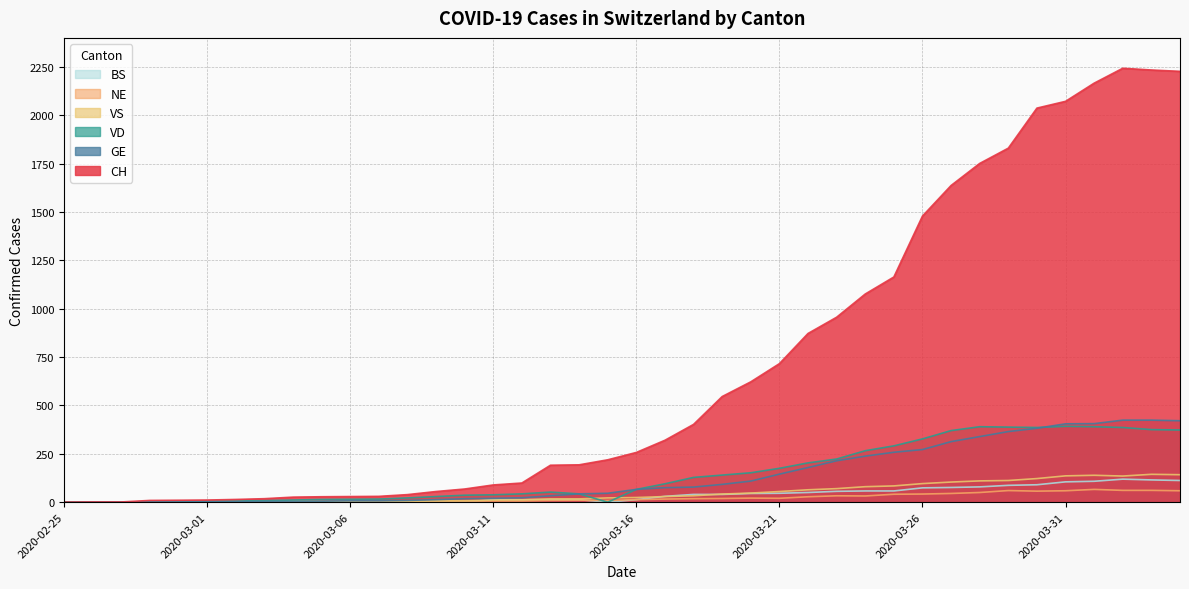

What is the value of the GE point at the 26th from the left?

145